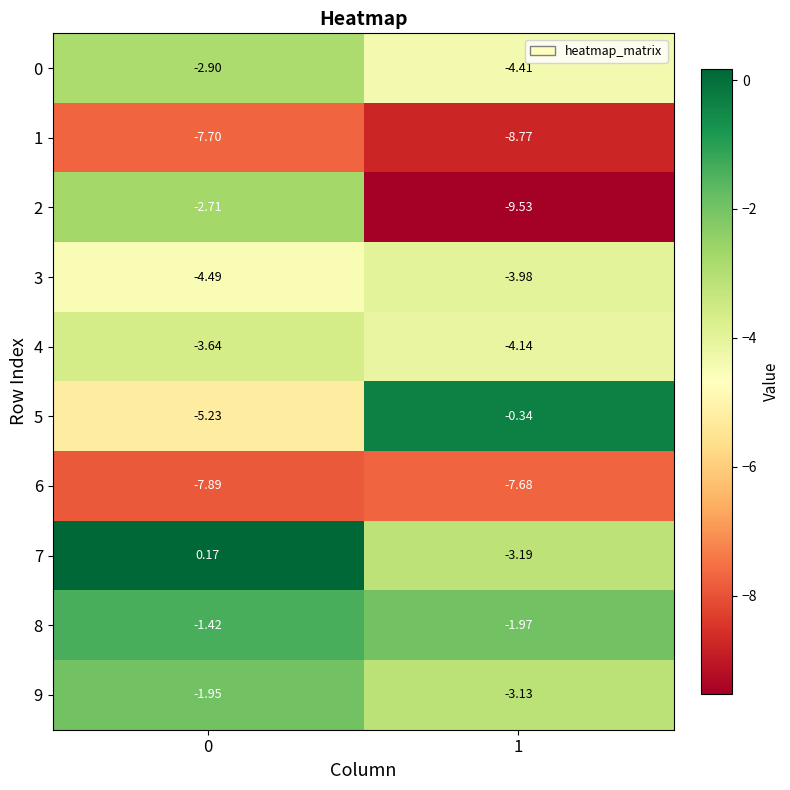

Which series has the largest range (max minus min)?

2